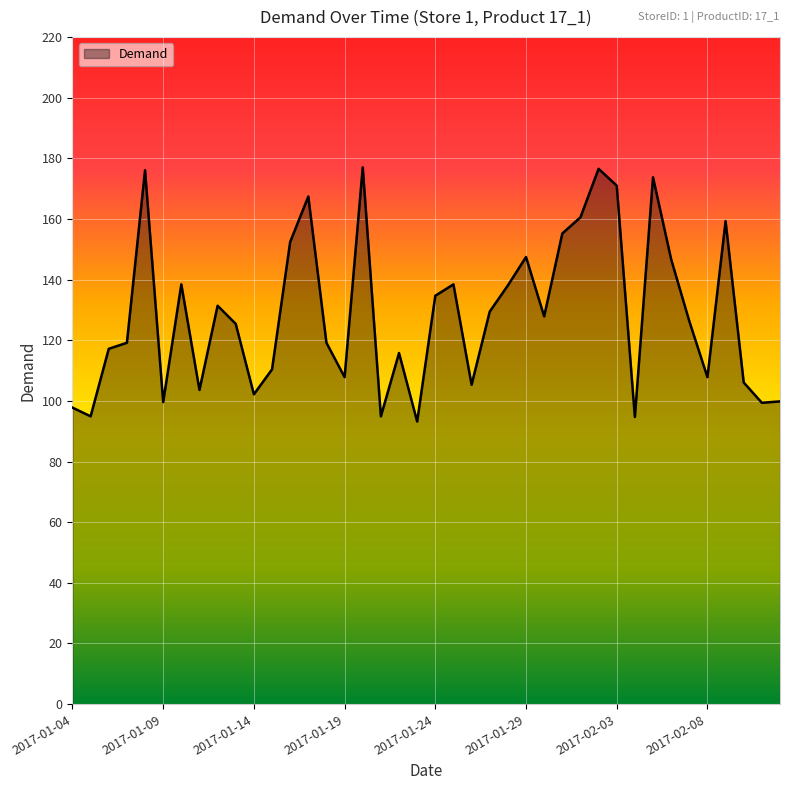

What is the smallest value displayed?

93.2